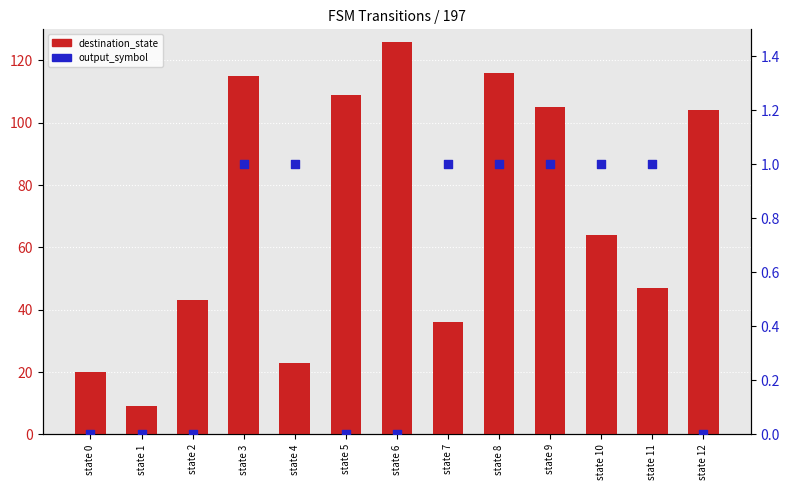

Is the value of destination_state at state 1 greater than the value of output_symbol at state 7?

Yes